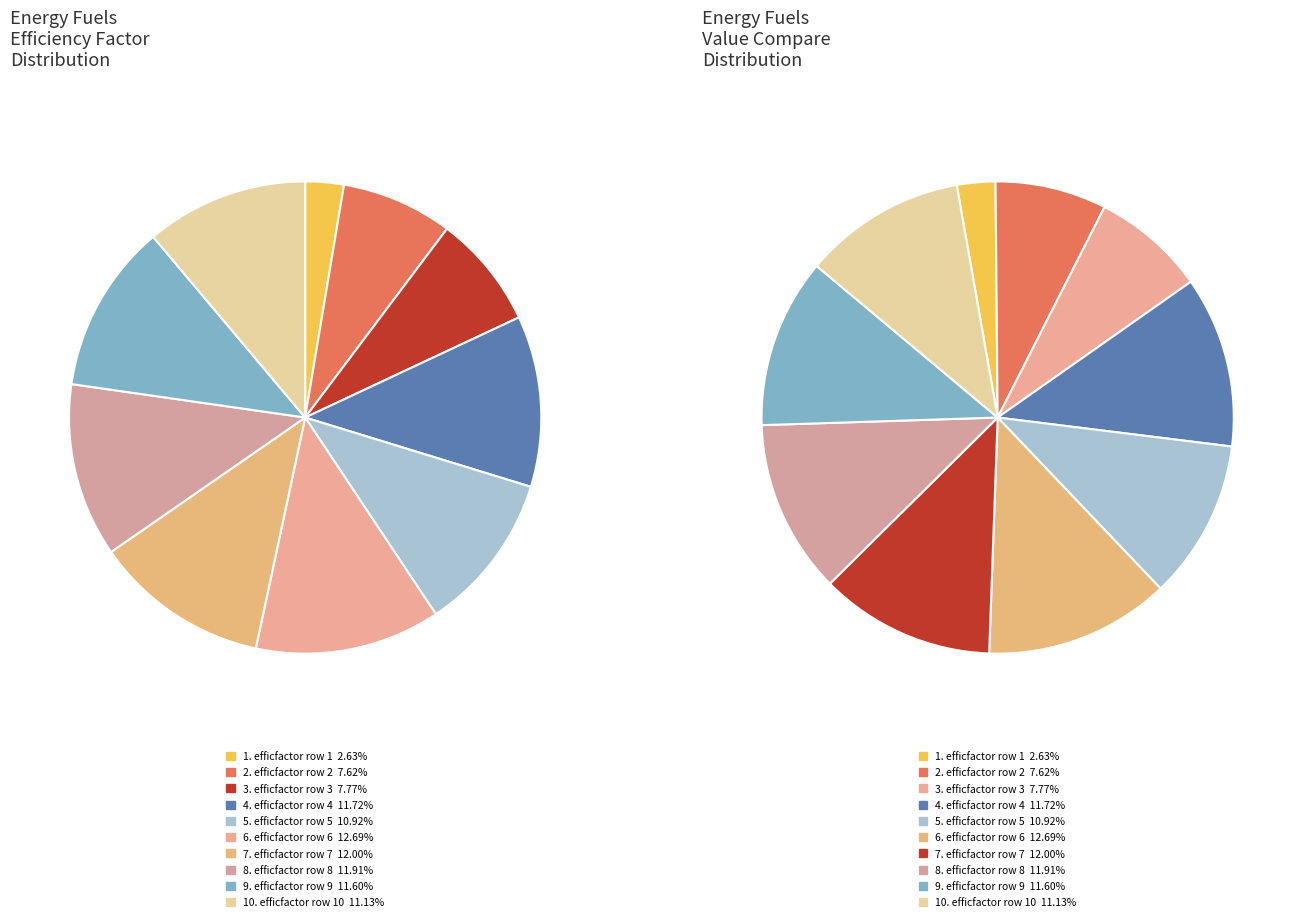

Between efficfactor row 8 and efficfactor row 5, which is larger?

efficfactor row 8